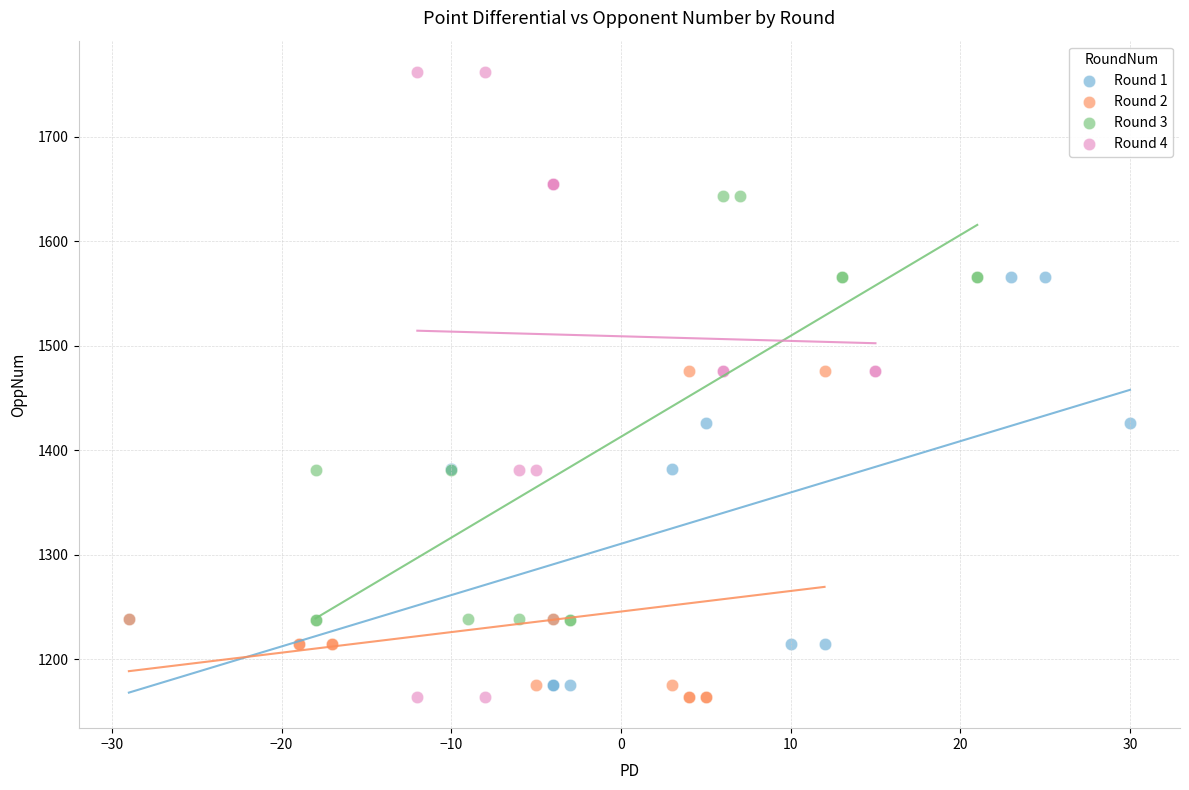

Which series reaches the maximum Y coordinate?

Round 4